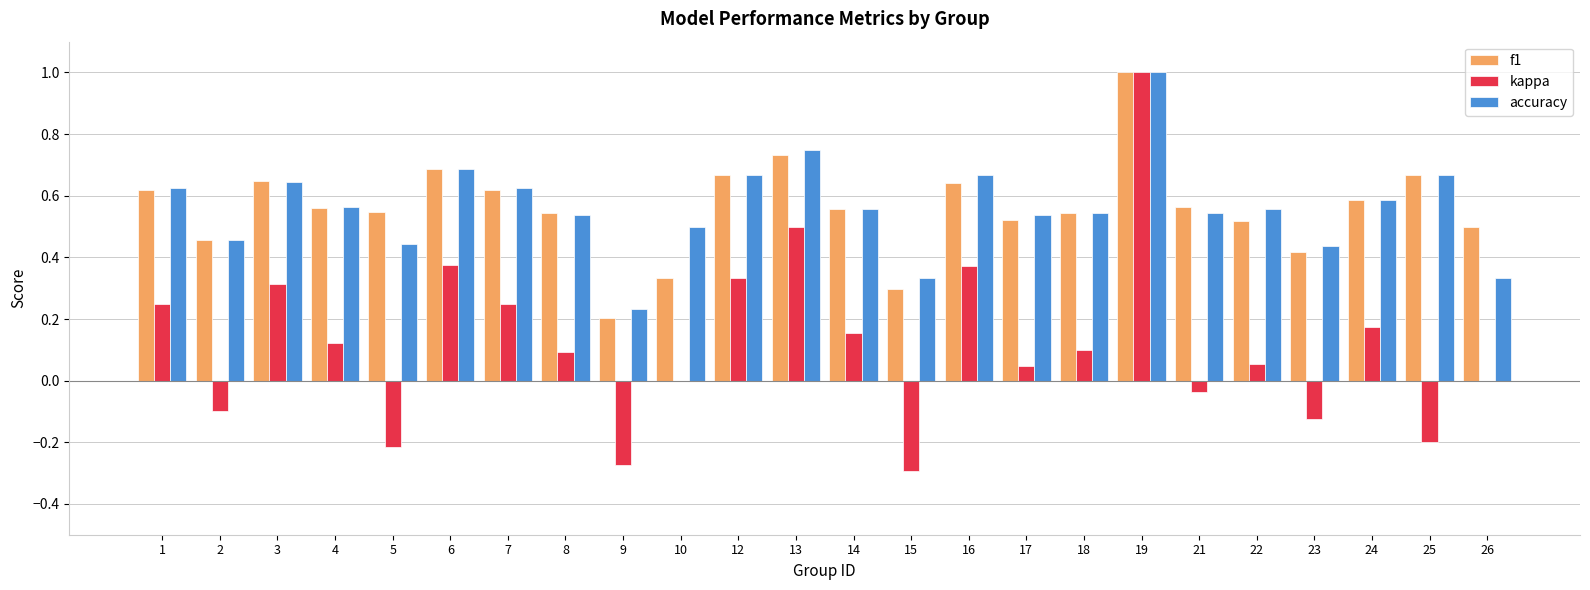

How many data points does each series have?

24